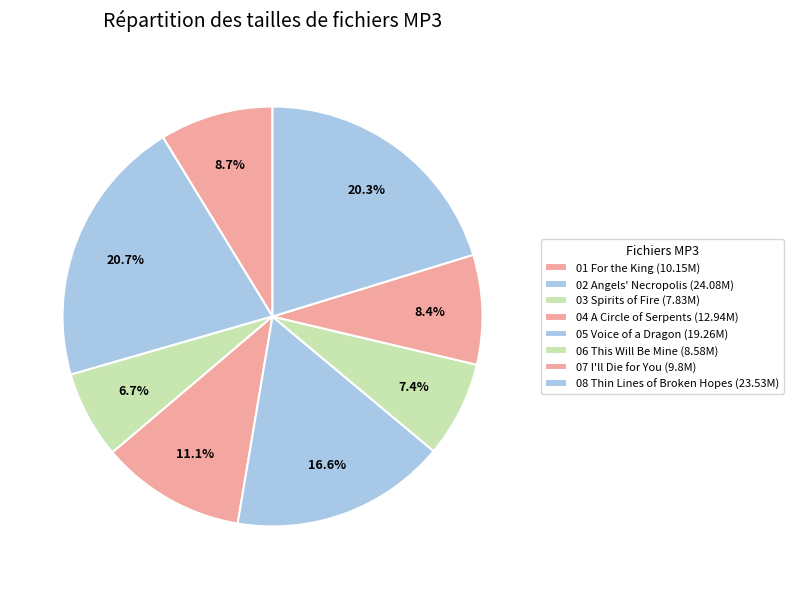

How many slices are in this pie chart?

8